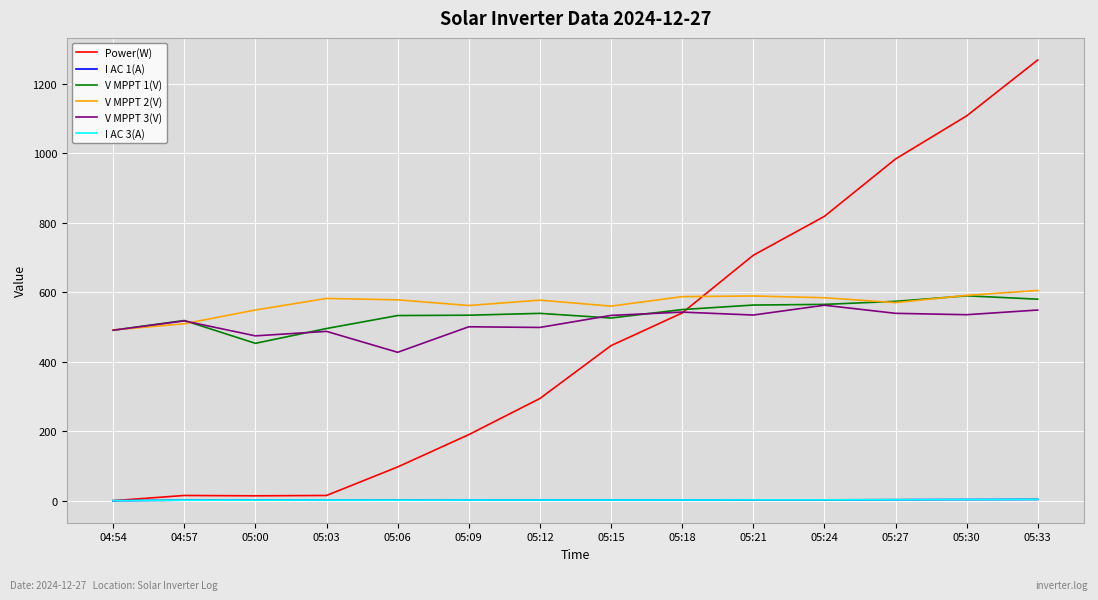

At which category does the chart reach its peak across all series?

05:33